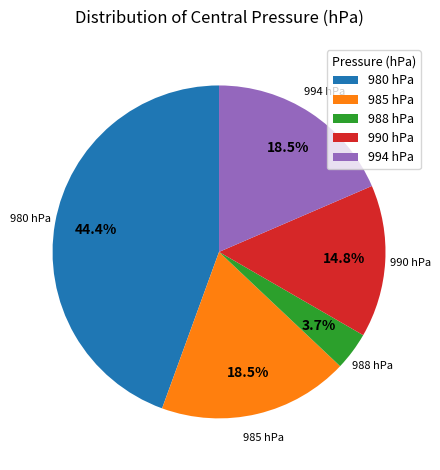

How much of the chart is everything except 988 hPa?

96.3%